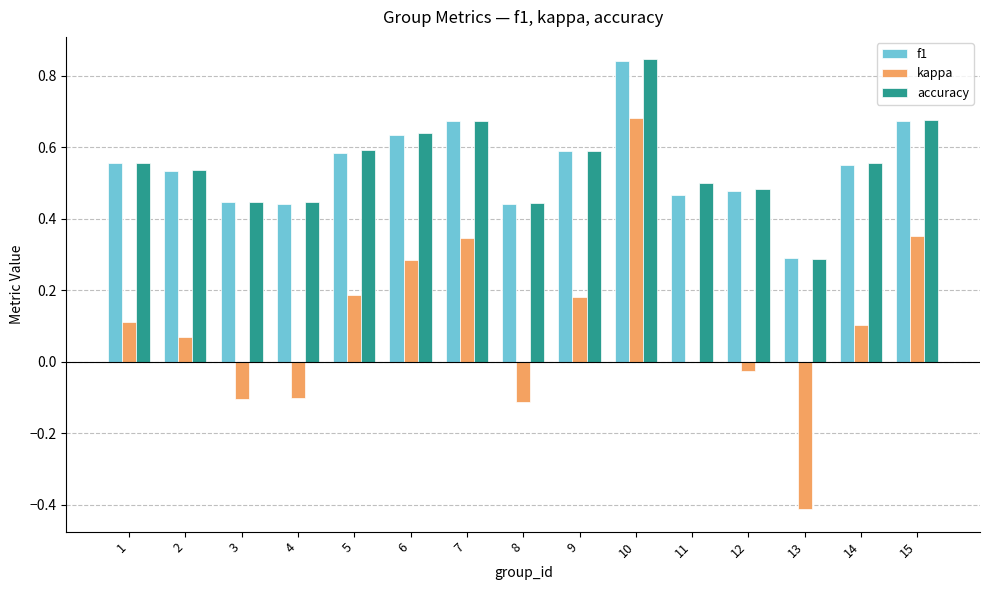

At which category is the sum across all series the highest?

10